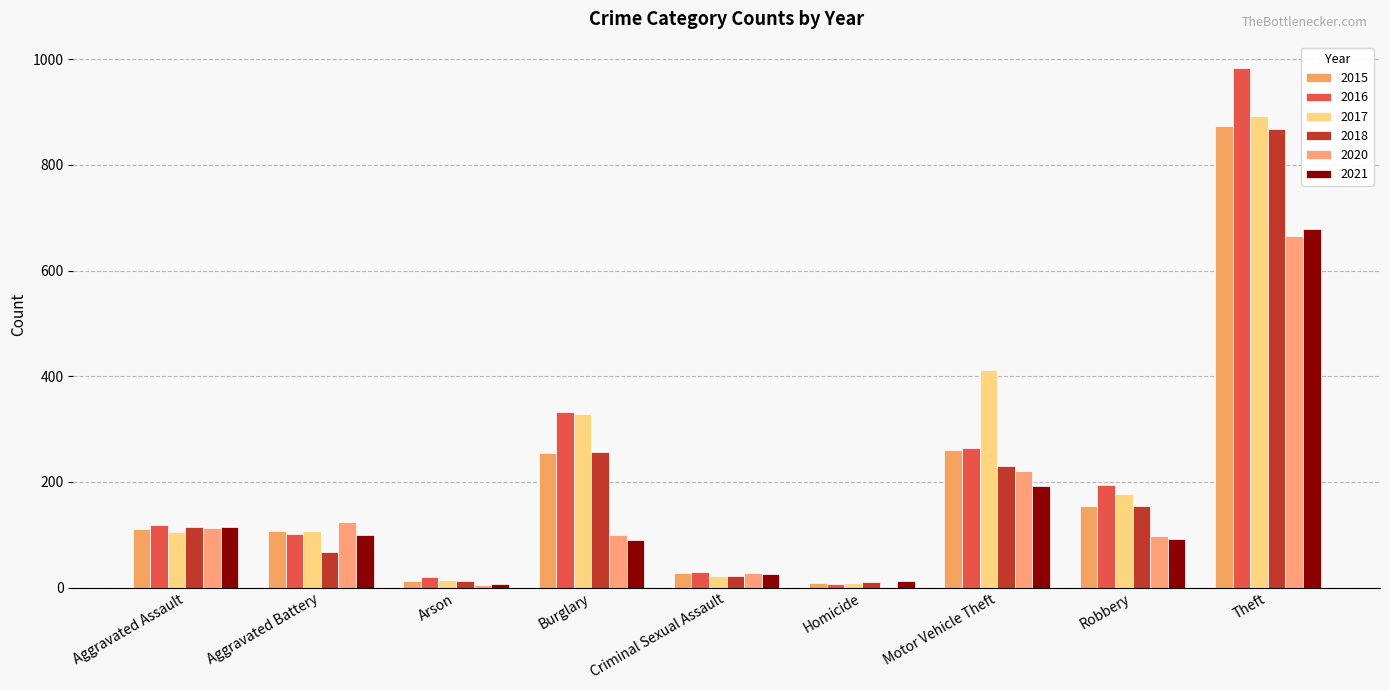

What is the total value across all series at Aggravated Assault?

676